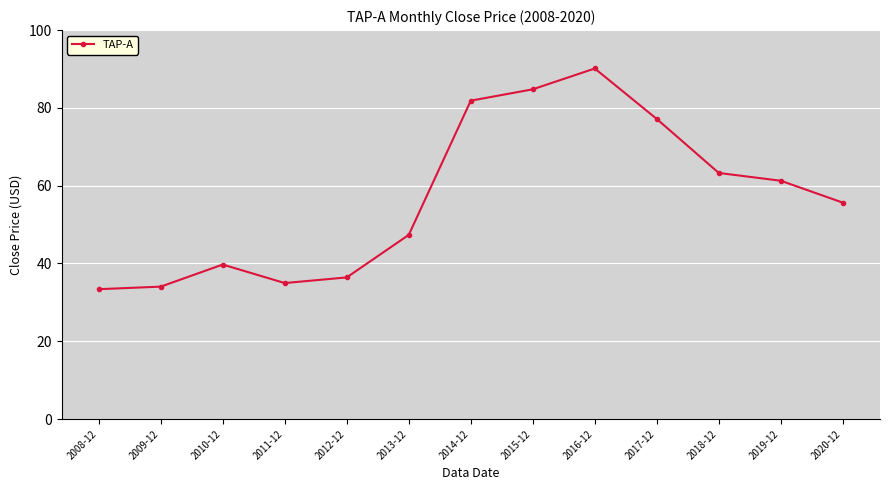

At which category does the data reach its first local peak?

2010-12